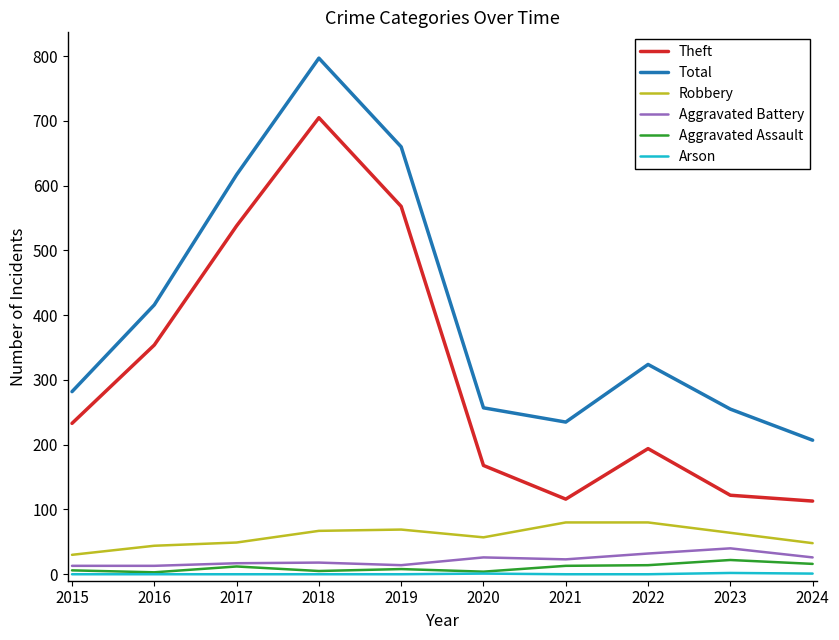

What is the total value across all series at 2020?

513